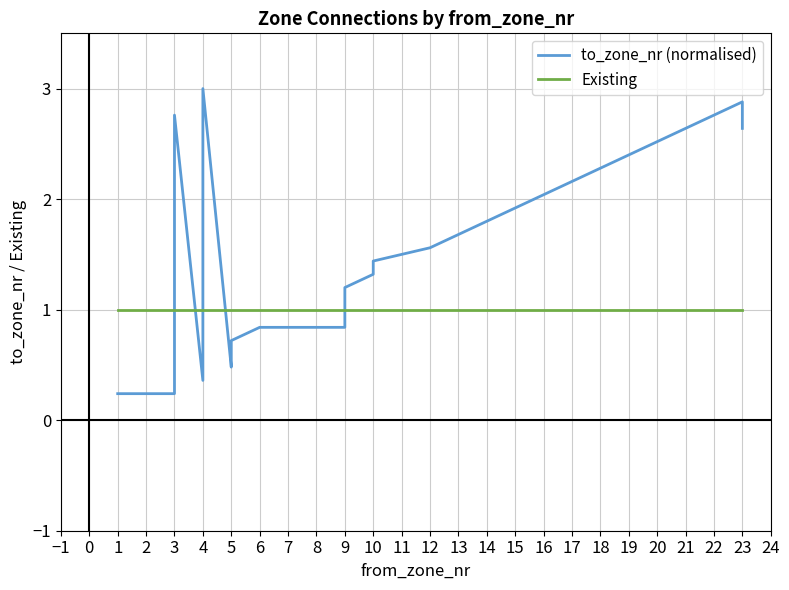

What position from the left is 13?

15